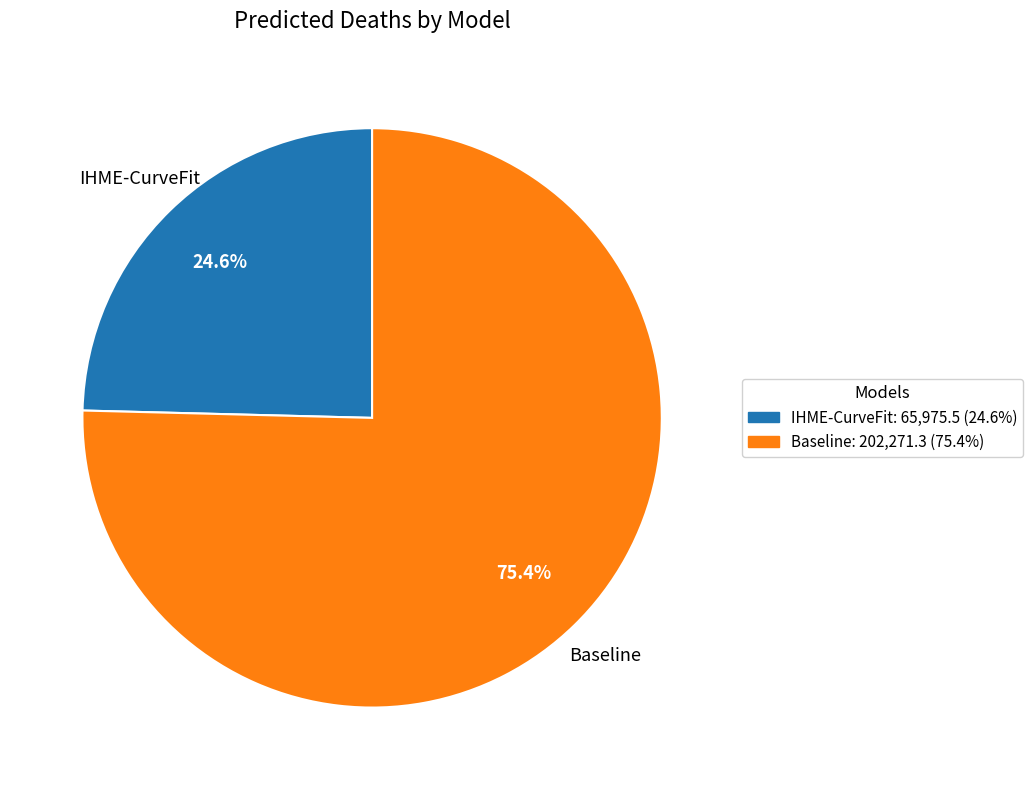

To the nearest percent, what is the average slice percentage?

50%